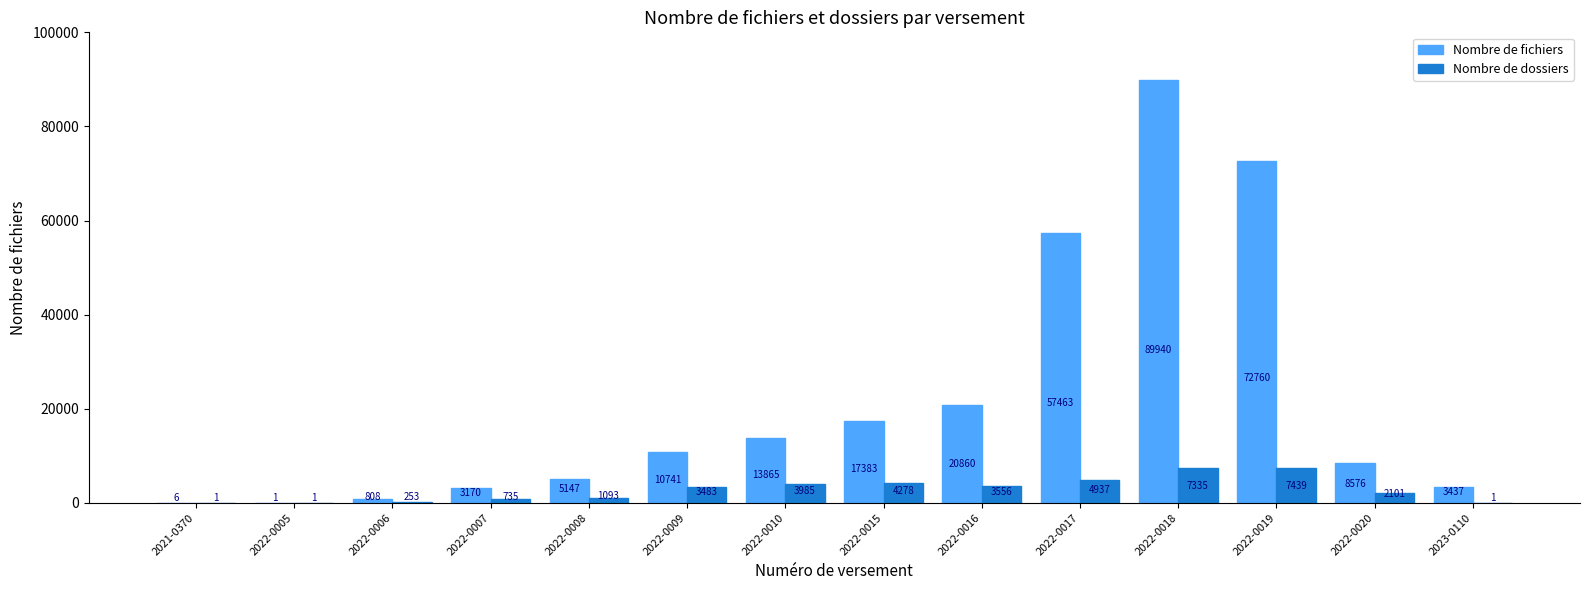

Are the bars horizontal?

No